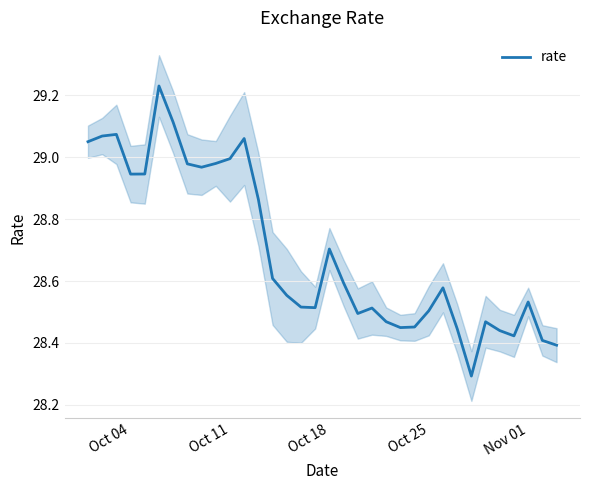

The value of rate at Oct 11 is 17.8. True or false?

False